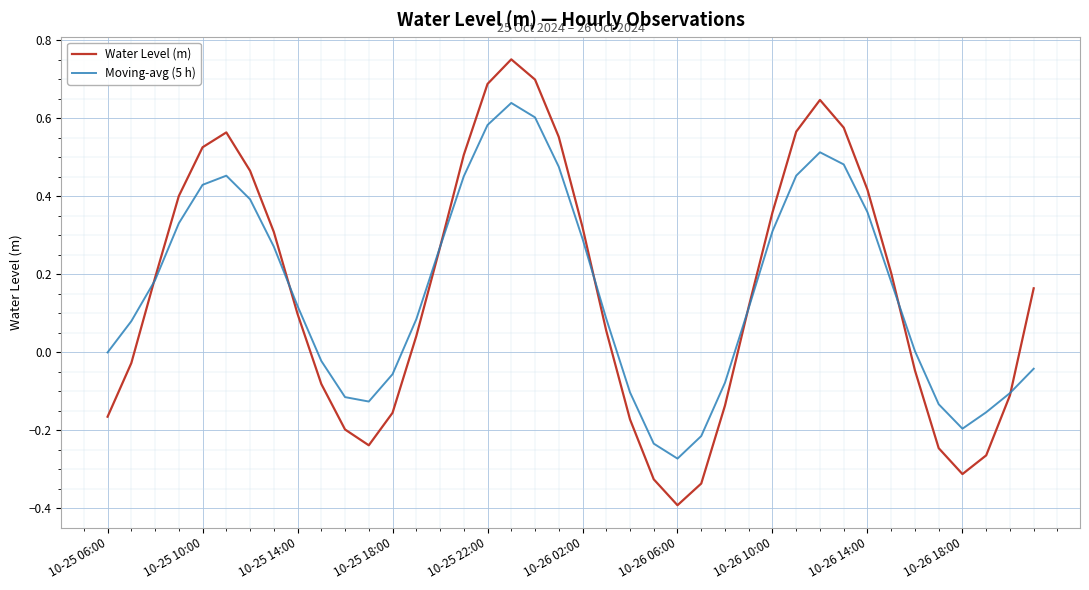

Which series has the widest spread of values?

Water Level (m)